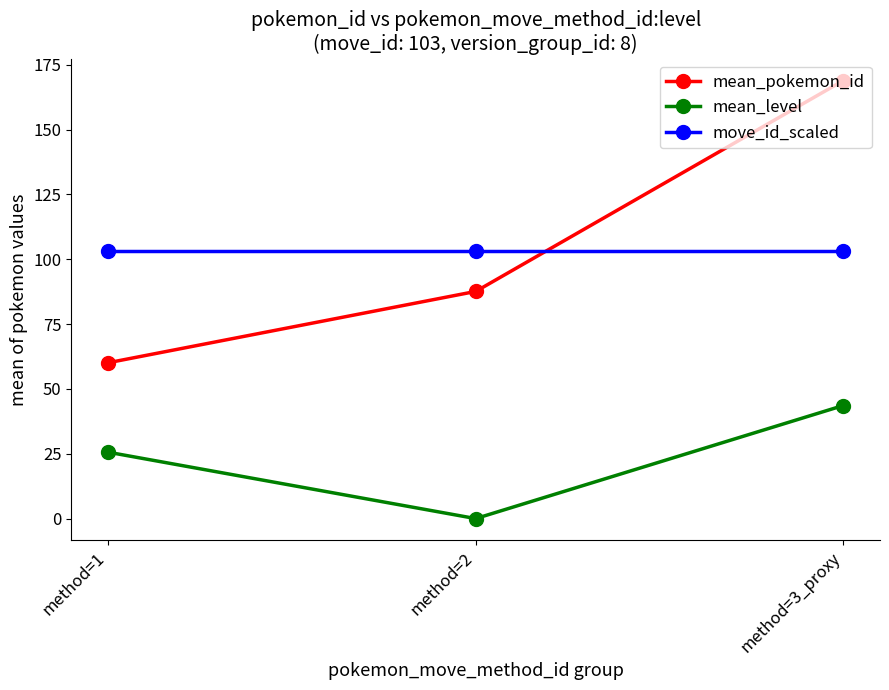

Between method=2 and method=3_proxy, which series saw the biggest shift?

mean_pokemon_id